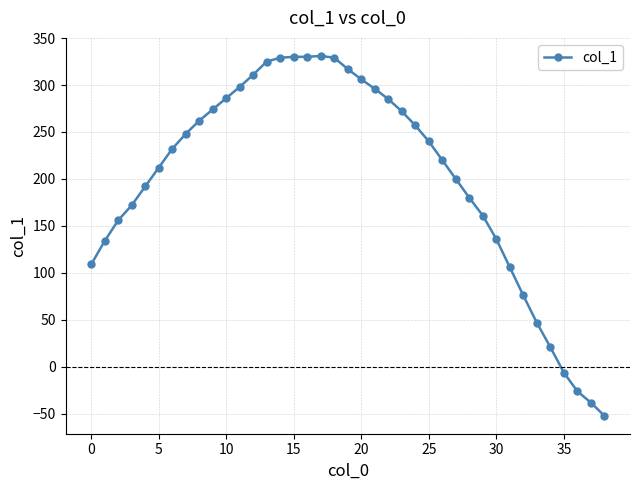

What is the average value?

201